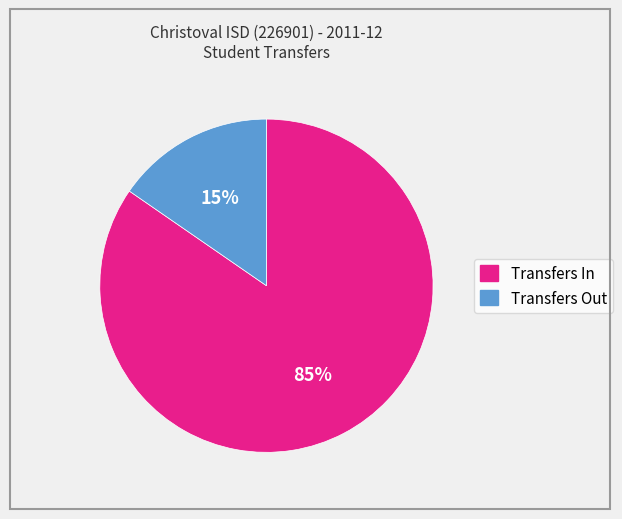

To the nearest percent, what is the combined percentage of Transfers In and Transfers Out?

100%